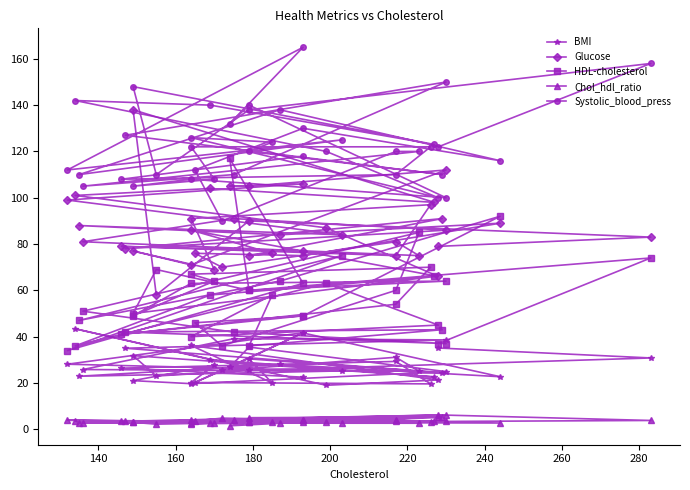

What are all the series names shown in the legend?

BMI, Glucose, HDL-cholesterol, Chol_hdl_ratio, Systolic_blood_press